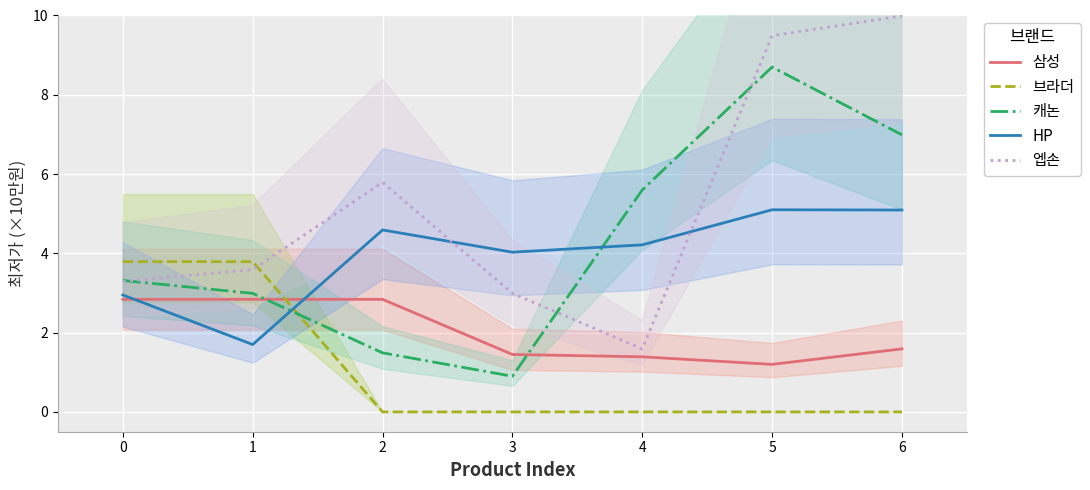

How many values in 브라더 are above zero?

2